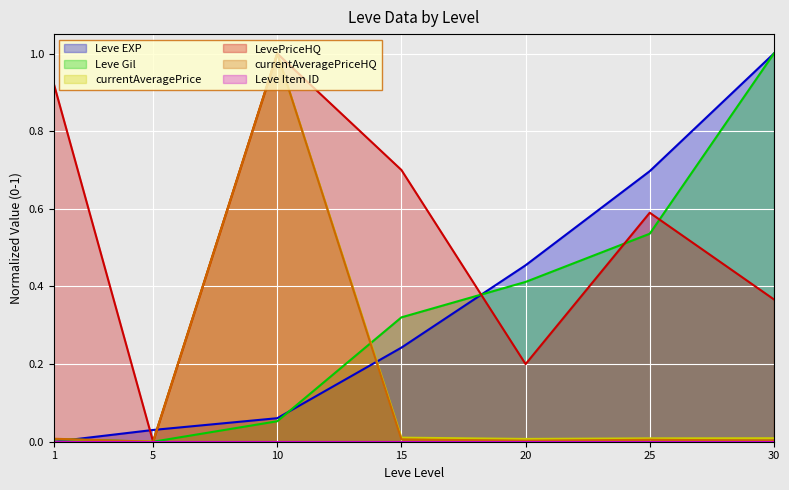

At which label does currentAveragePrice reach its minimum?

1